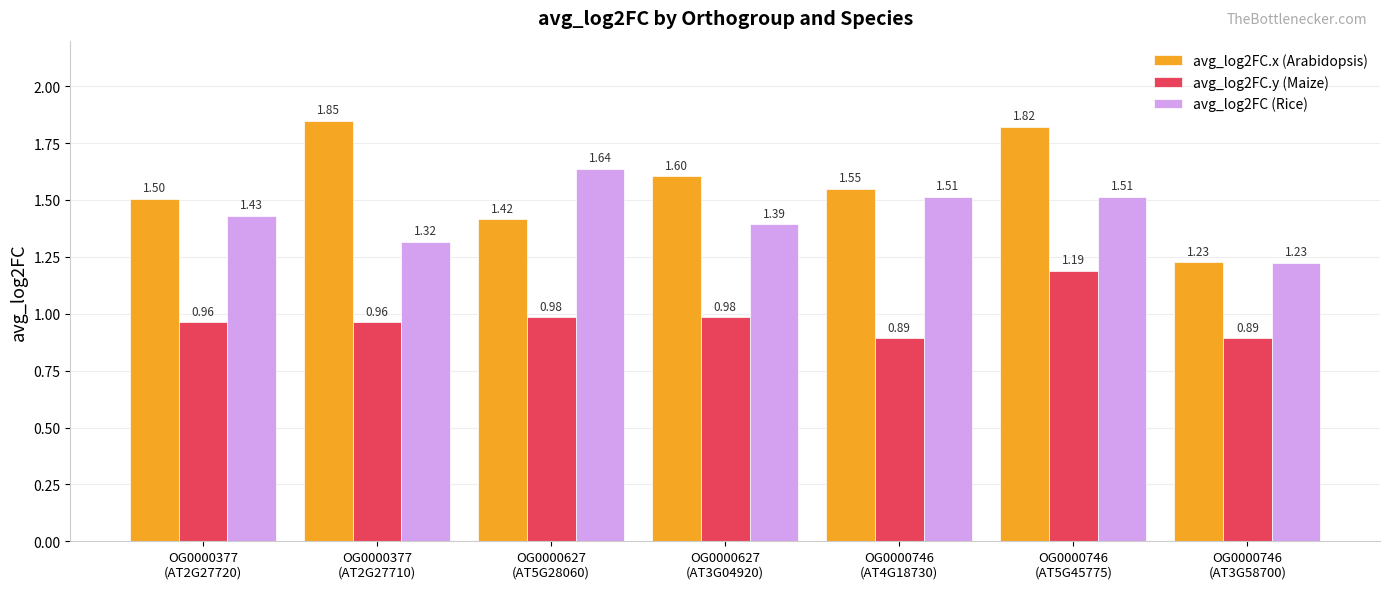

Count the number of categories in the chart.

7